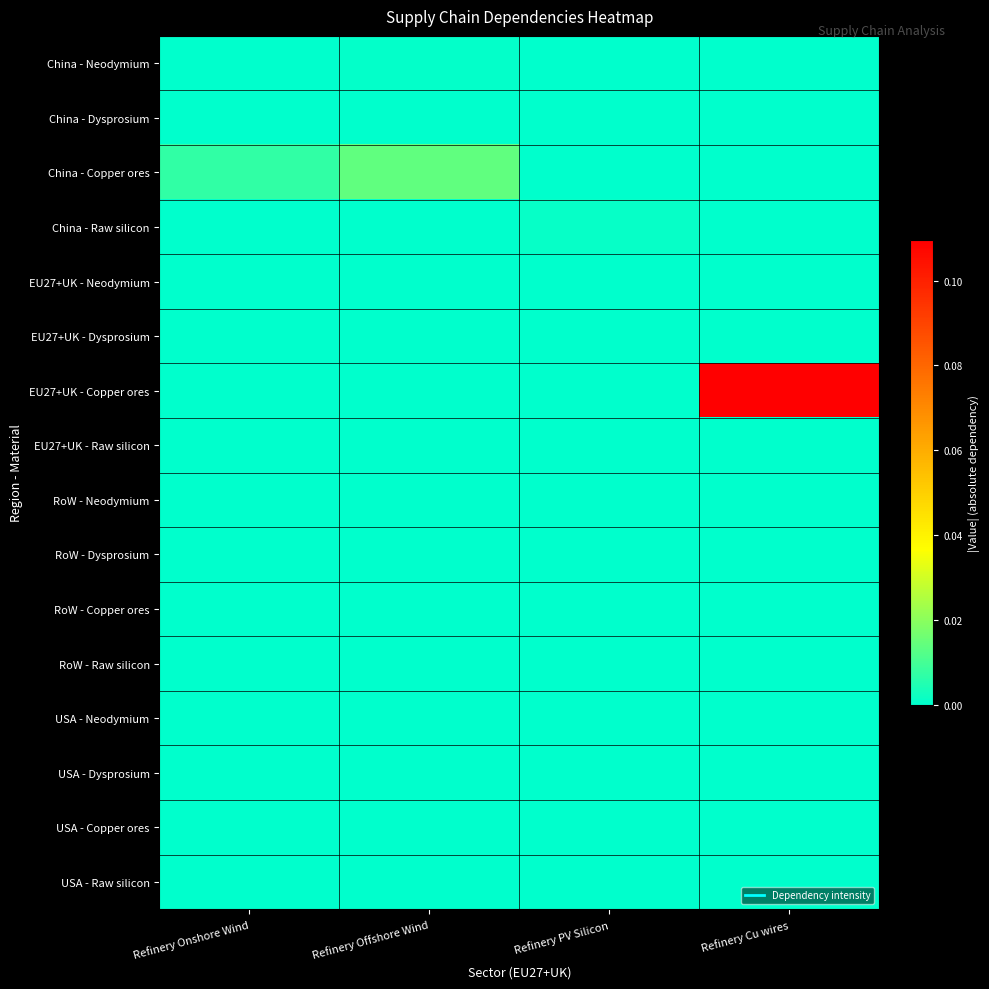

Which has a higher value, Refinery Cu wires or Refinery PV Silicon?

Refinery Cu wires